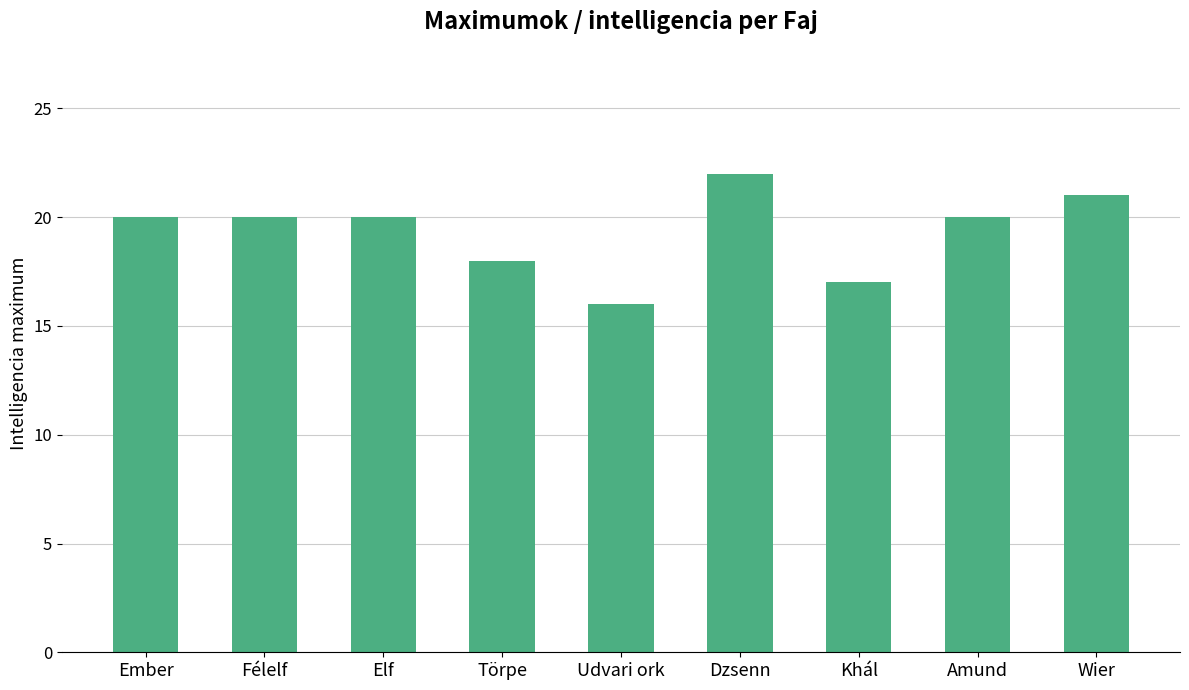

Does the chart contain any negative values?

No